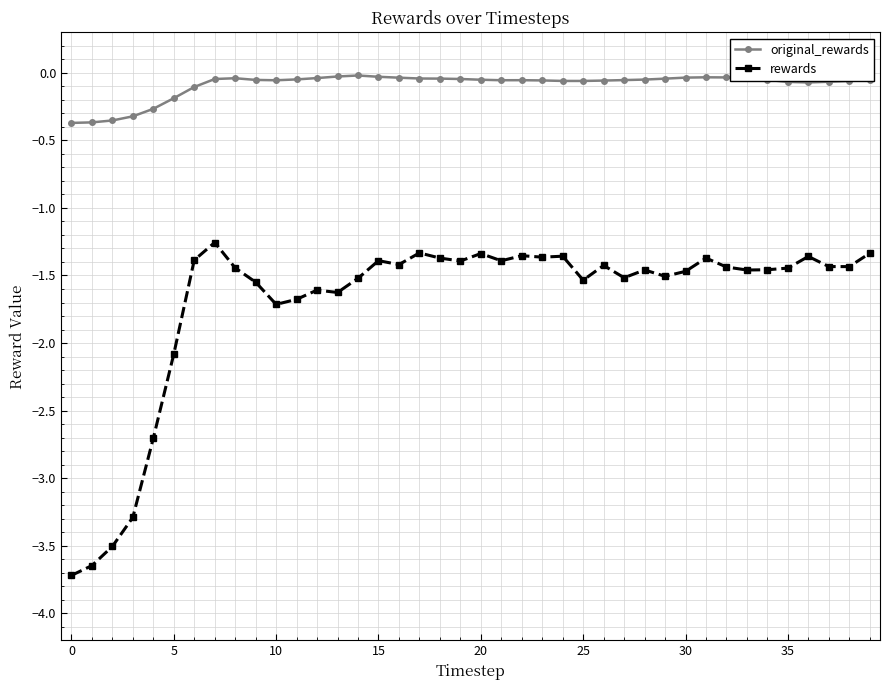

What is the average value of the rewards series?

-1.7